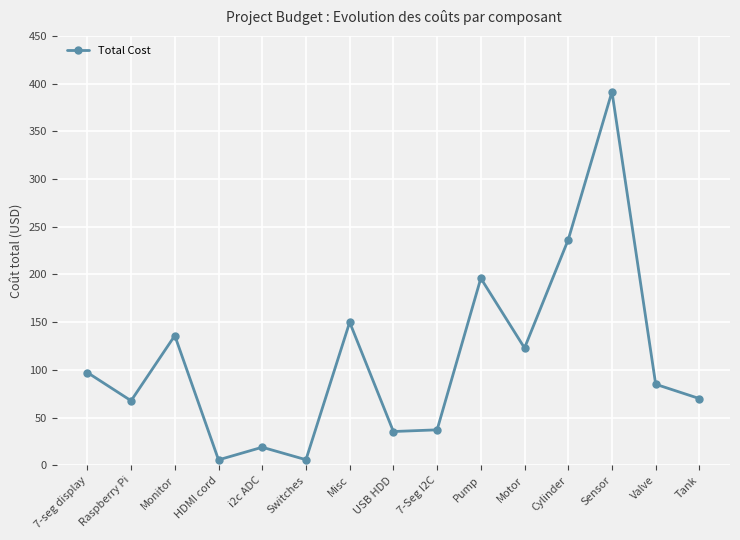

Is it true that the value at Monitor is 89.2?

False